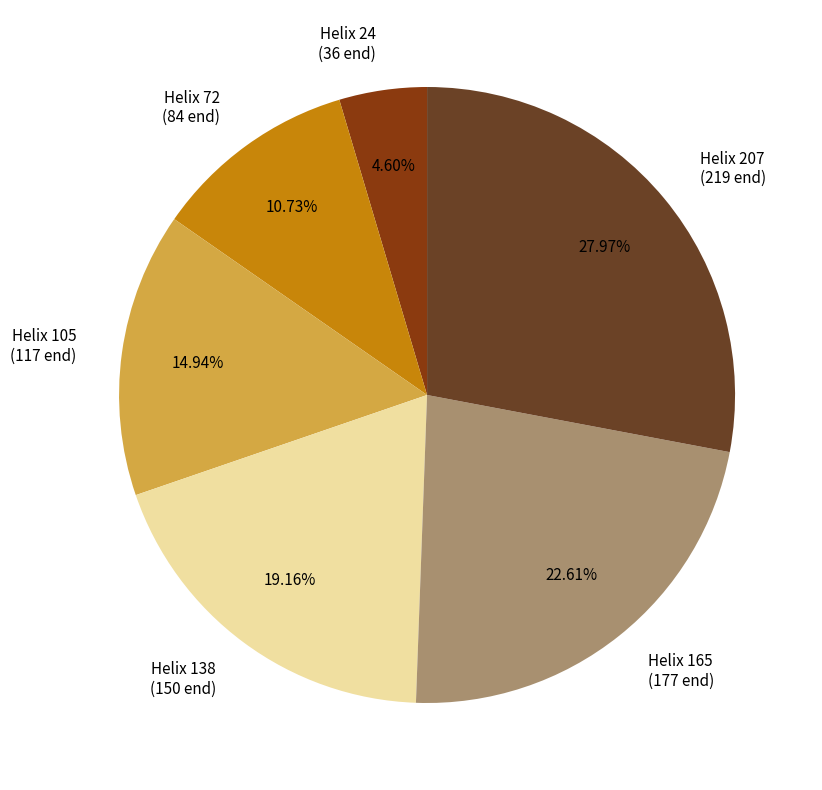

Do Helix 165 (177 end) and Helix 72 (84 end) together represent more than half of the pie?

No